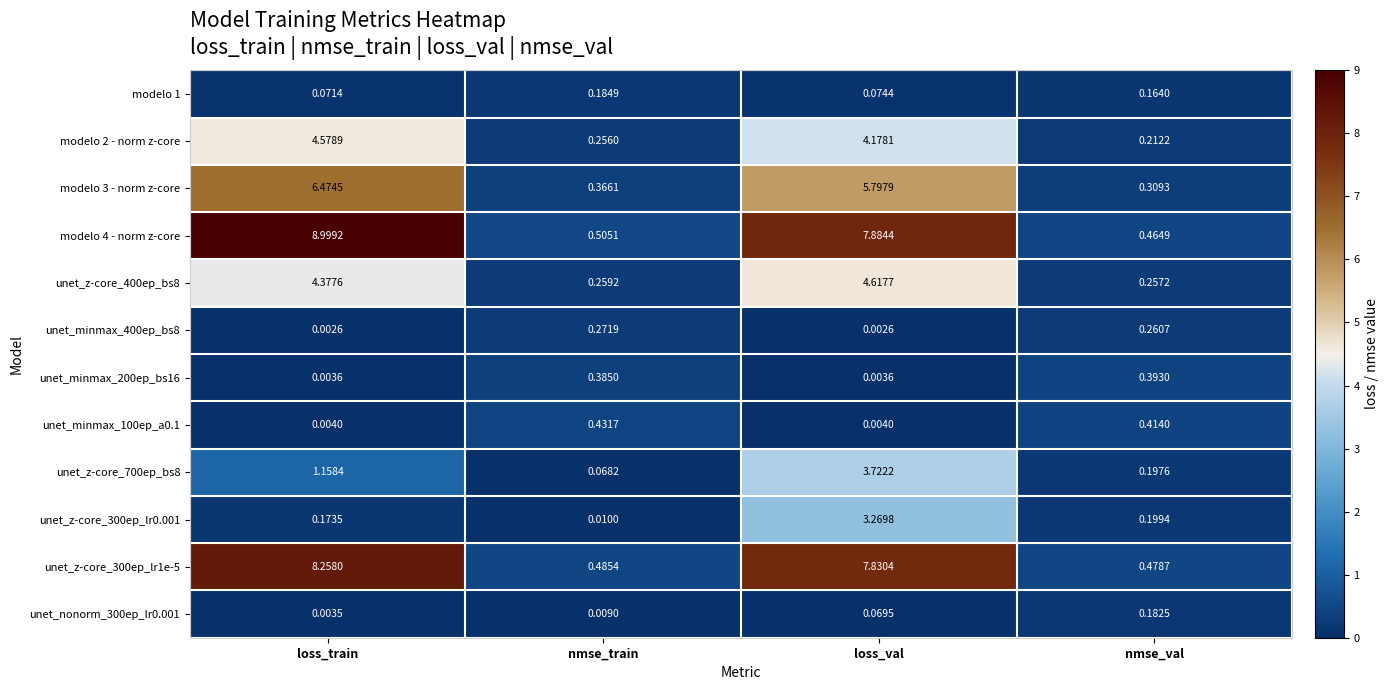

Is the value of modelo 4 - norm z-core at nmse_train greater than the value of modelo 3 - norm z-core at loss_train?

No